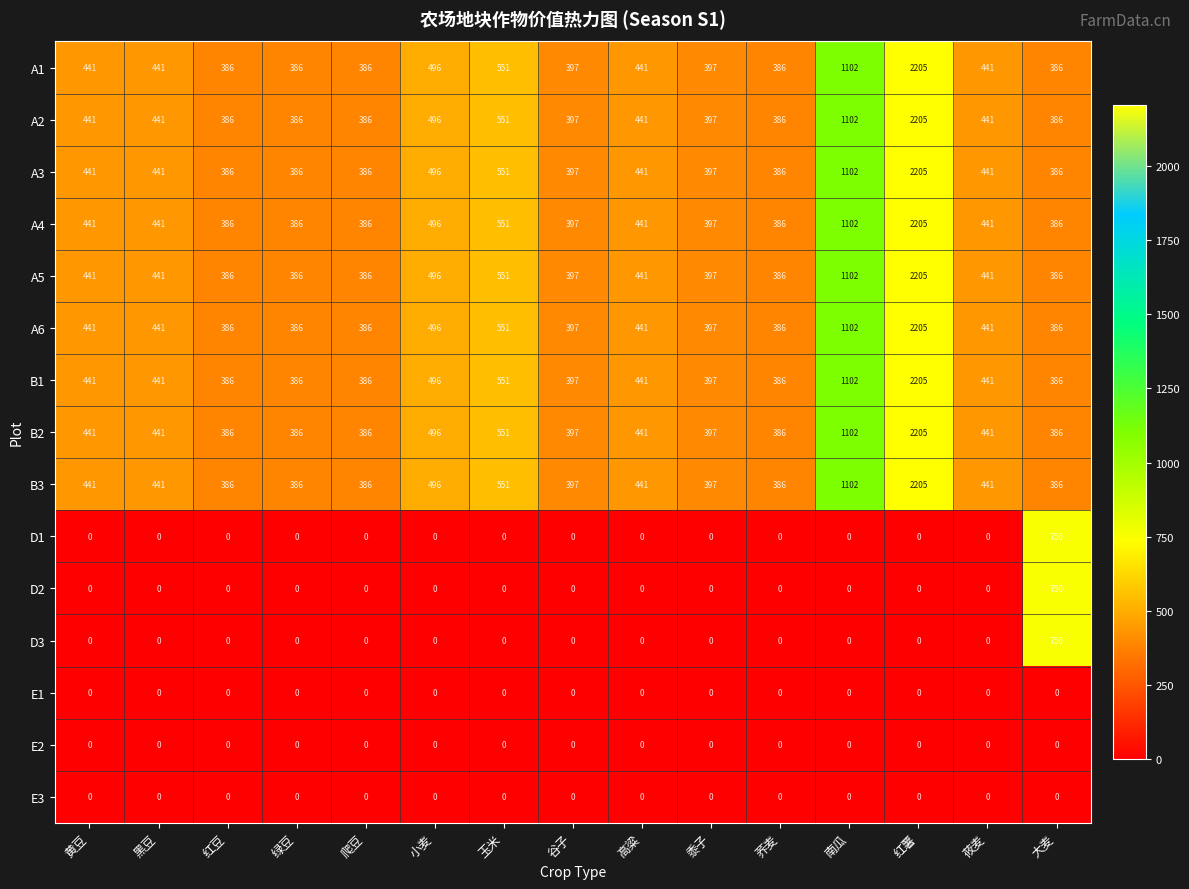

What is the average value of the B3 series?

589